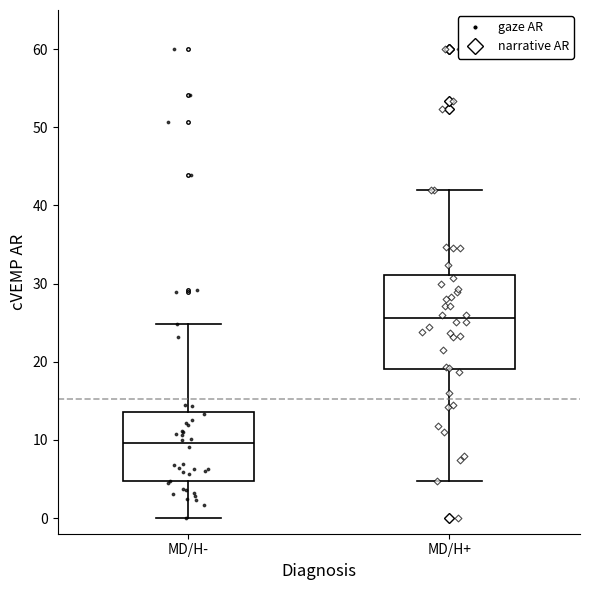

Comparing the boxes themselves (not the whiskers), which one is the tallest?

MD/H+